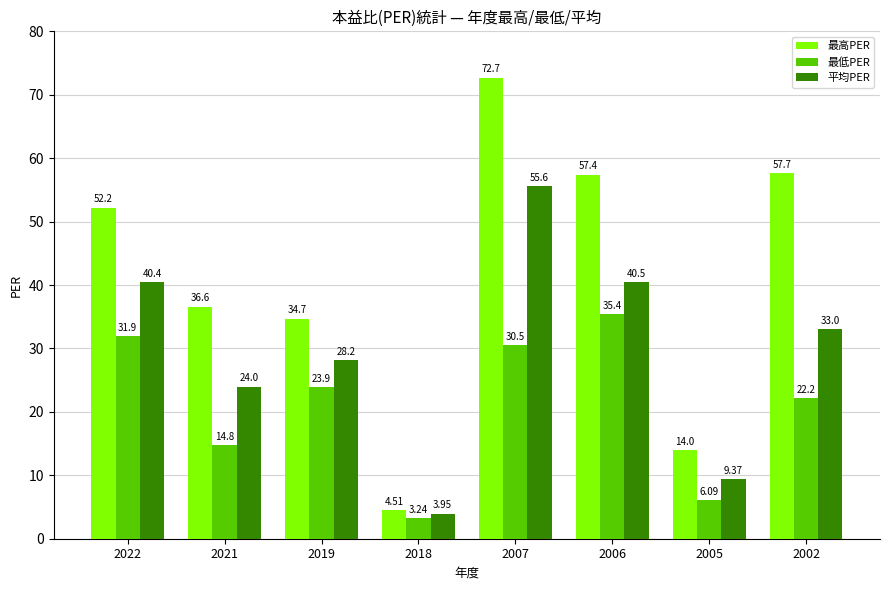

Is the value of 最高PER at 2022 greater than the value of 最低PER at 2022?

Yes